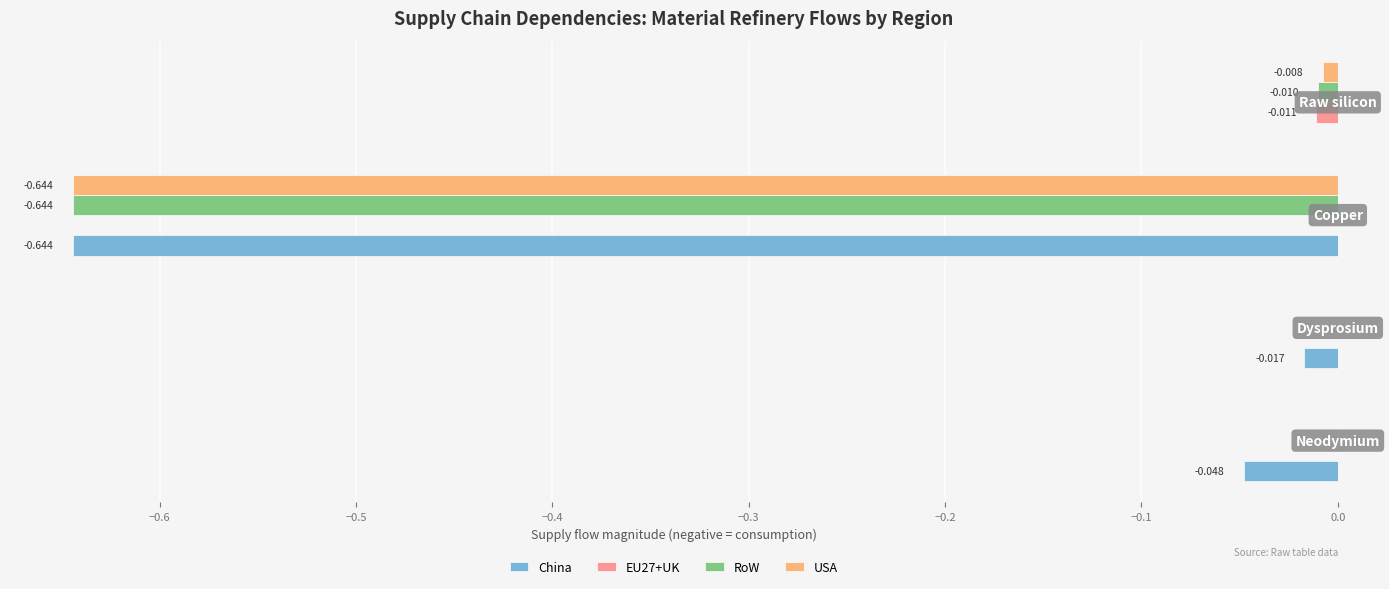

How many data points does each series have?

4